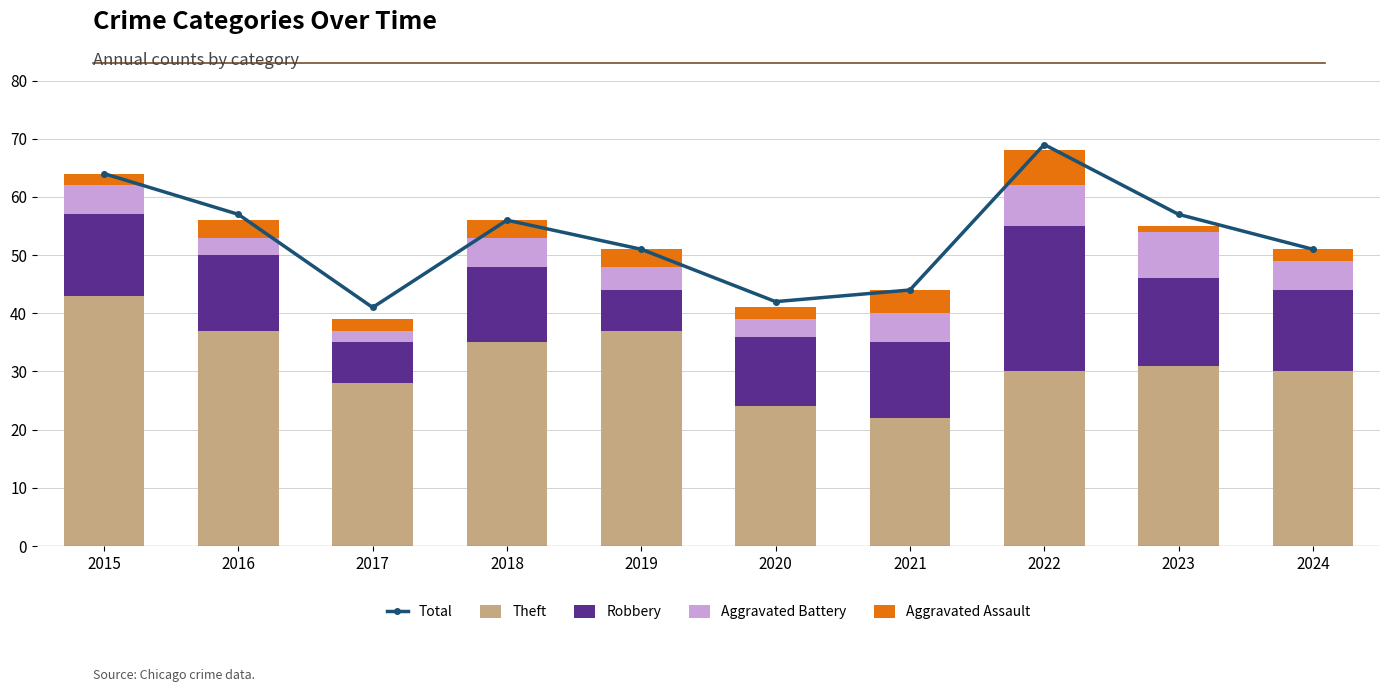

At which label is Theft closest to 32?

2023